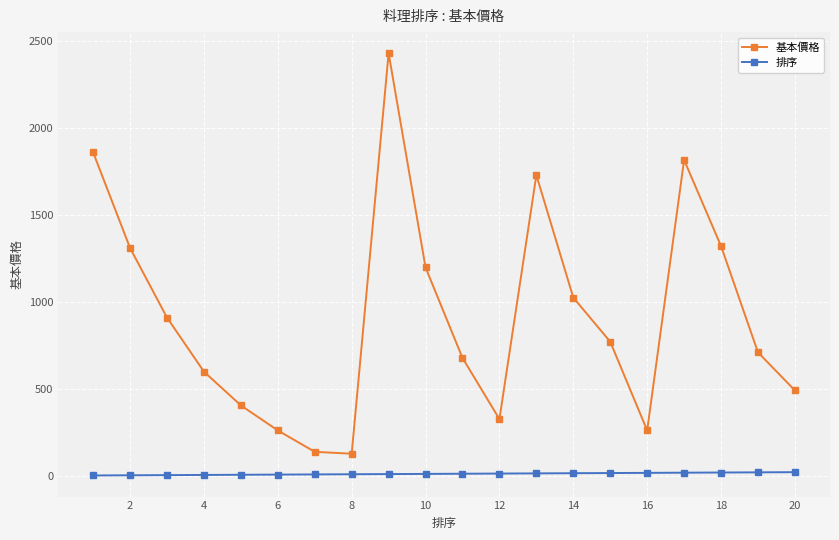

True or false: 排序 and 基本價格 intersect in this chart.

False